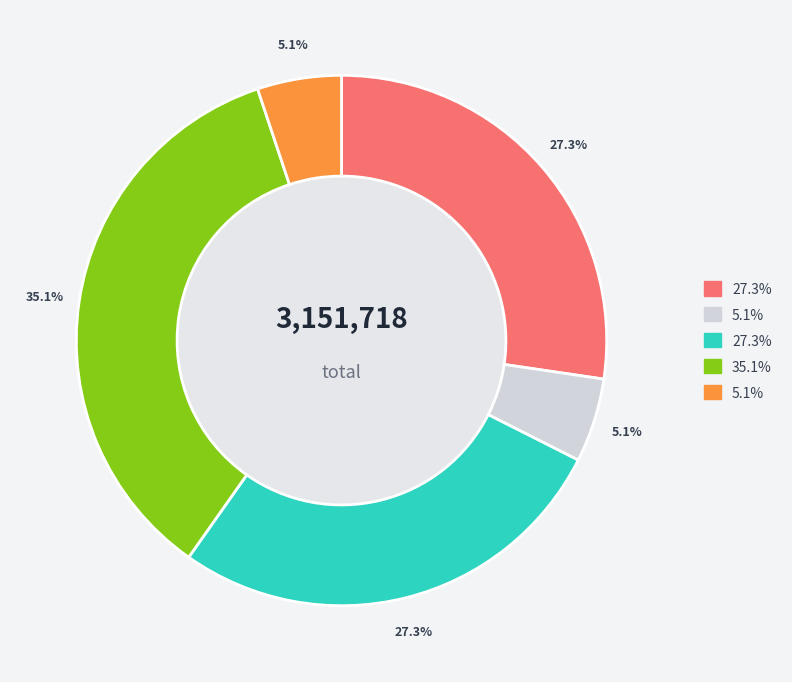

Is there any slice that represents more than half of the pie?

No